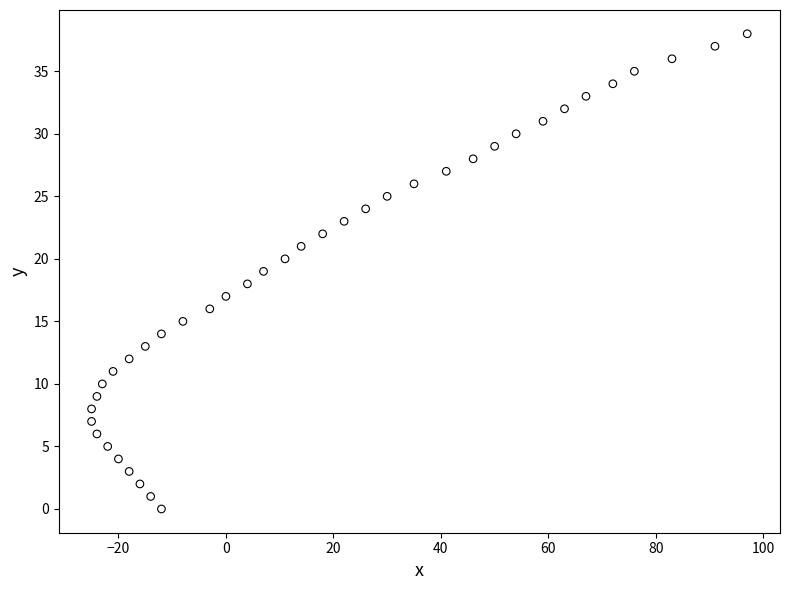

What is the range of X values (max minus min)?

122